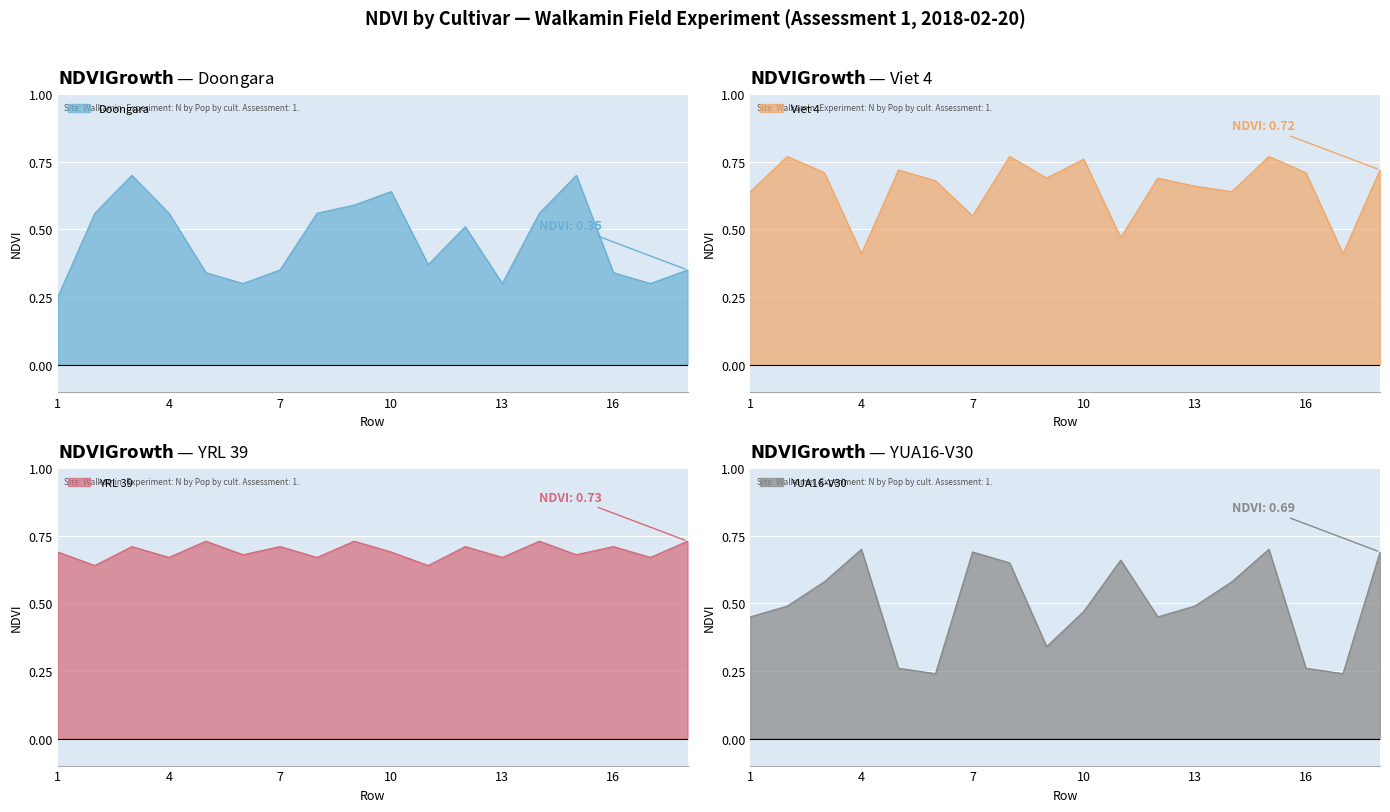

Reading left to right, transcribe all the data shown in this chart.

Doongara: 0.2	0.6	0.7	0.6	0.3	0.3	0.3	0.6	0.6	0.6	0.4	0.5	0.3	0.6	0.7	0.3	0.3	0.3
Viet 4: 0.6	0.8	0.7	0.4	0.7	0.7	0.6	0.8	0.7	0.8	0.5	0.7	0.7	0.6	0.8	0.7	0.4	0.7
YRL 39: 0.7	0.6	0.7	0.7	0.7	0.7	0.7	0.7	0.7	0.7	0.6	0.7	0.7	0.7	0.7	0.7	0.7	0.7
YUA16-V30: 0.5	0.5	0.6	0.7	0.3	0.2	0.7	0.7	0.3	0.5	0.7	0.5	0.5	0.6	0.7	0.3	0.2	0.7